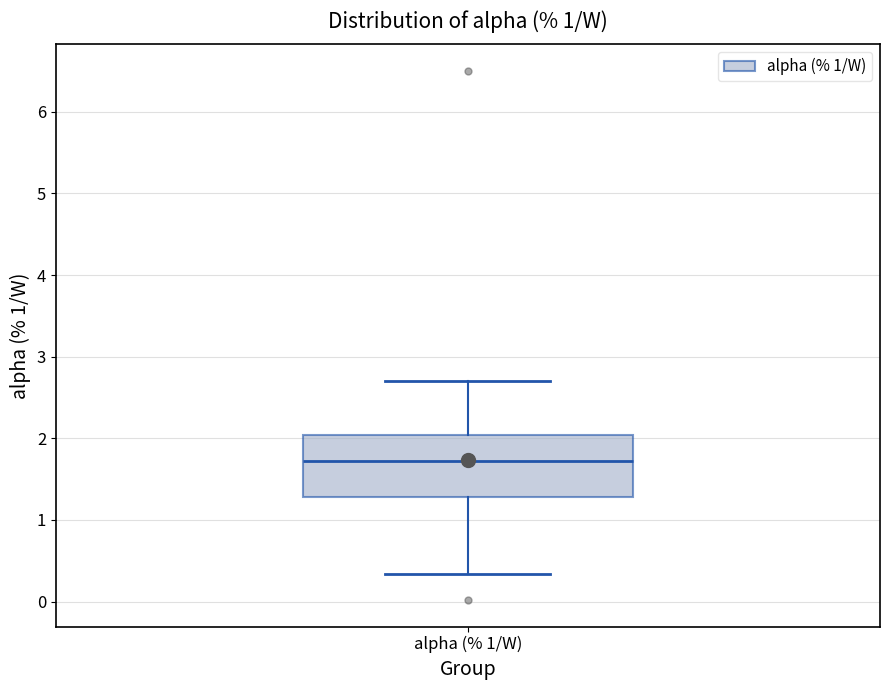

Transcribe this box plot: give where the median line is, the range the box spans, and where the two whiskers end, as read against the y-axis. The values are not printed on the chart, so give them approximately, as read against the axis.

median 1.7, box 1.3 to 2.0, whiskers 0.3 to 2.7